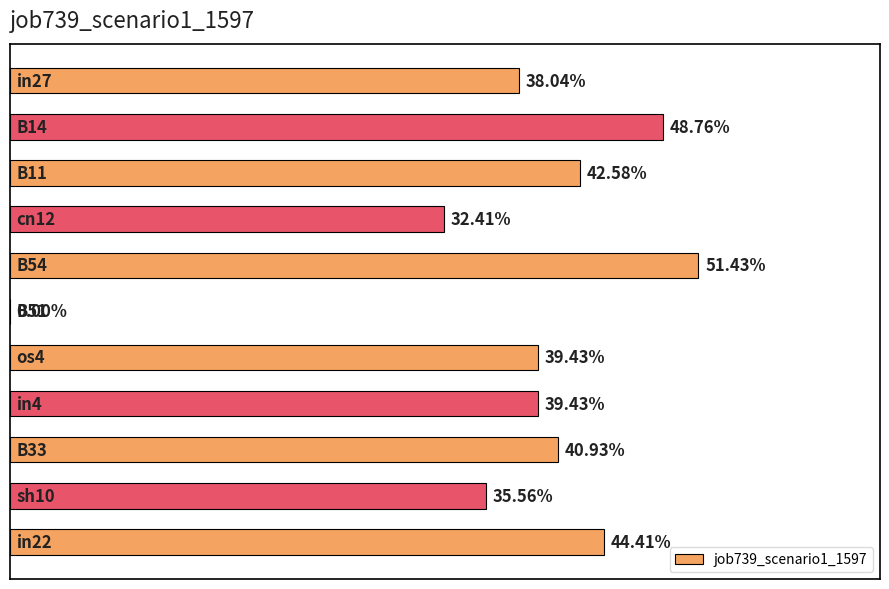

What is the maximum value shown in the chart?

0.5